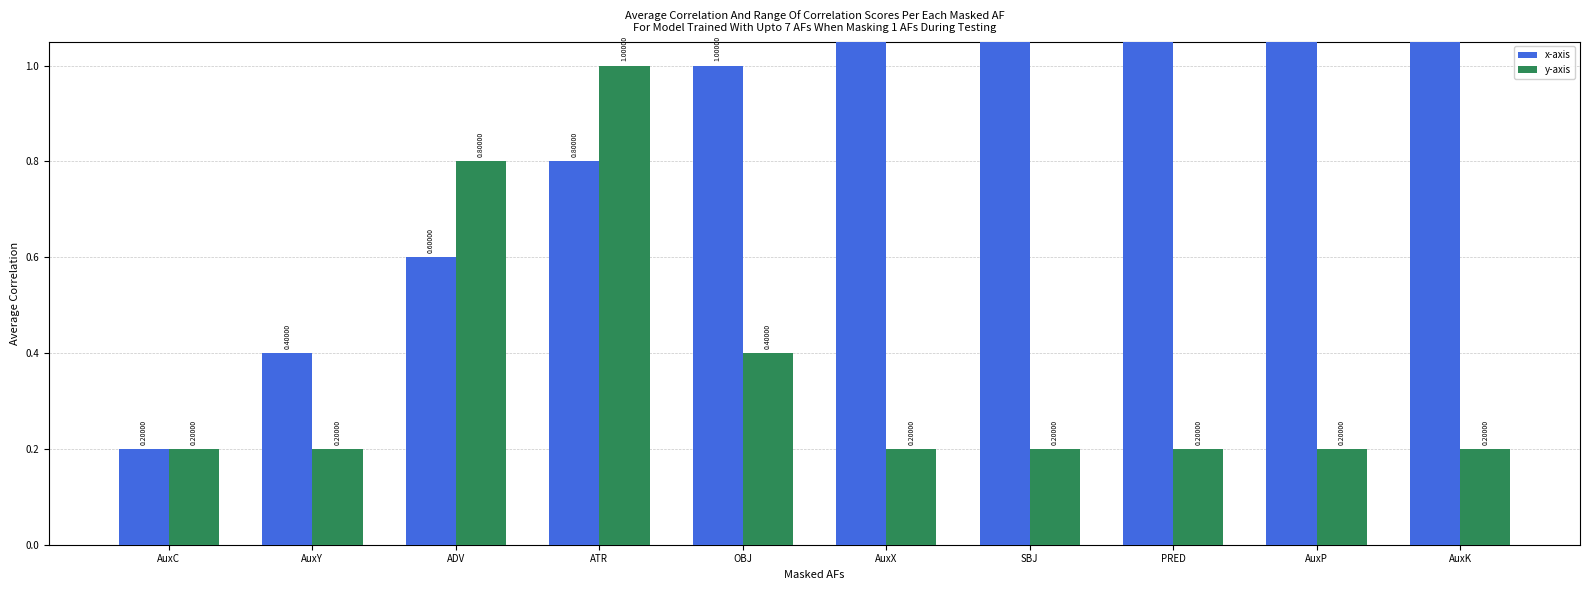

What are all the series names shown in the legend?

x-axis, y-axis